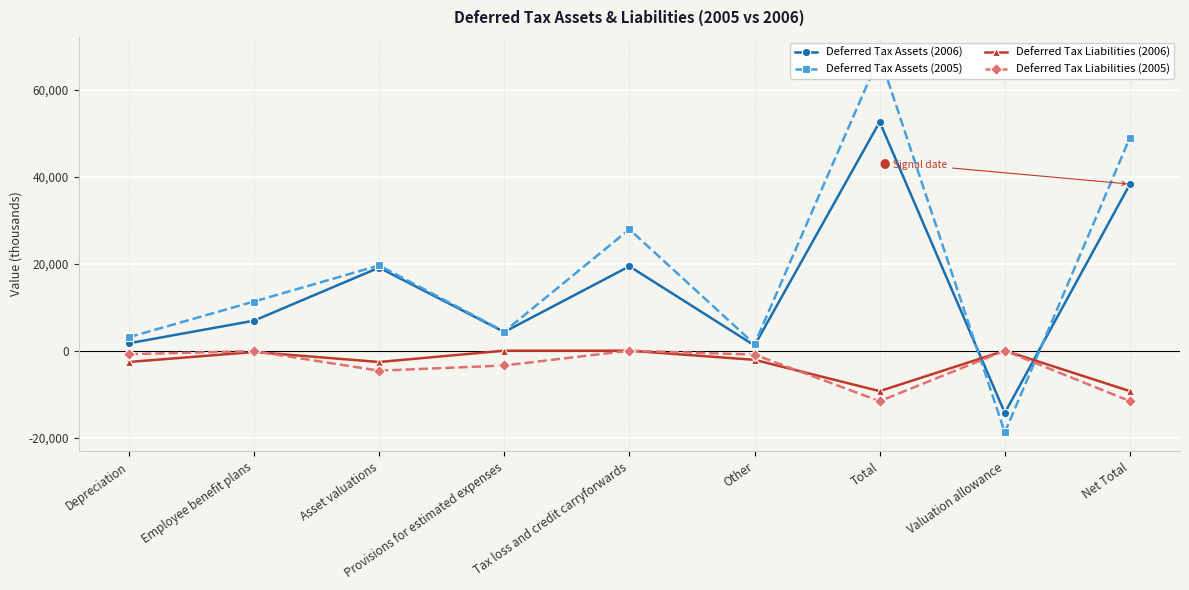

At which category is the sum across all series the highest?

Total